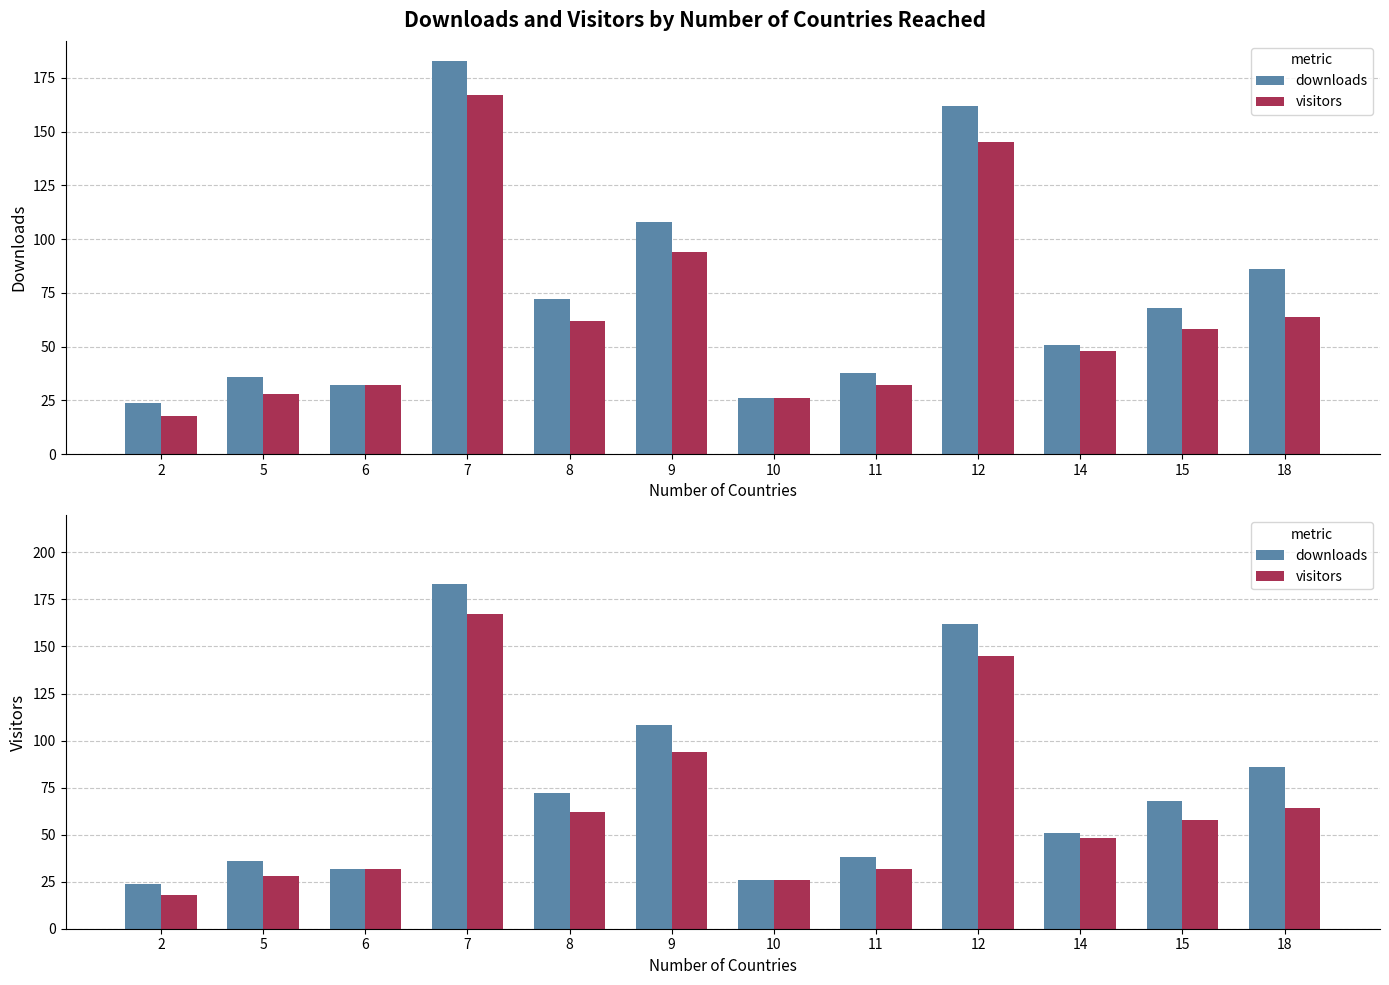

At how many categories does at least one series exceed 162?

1